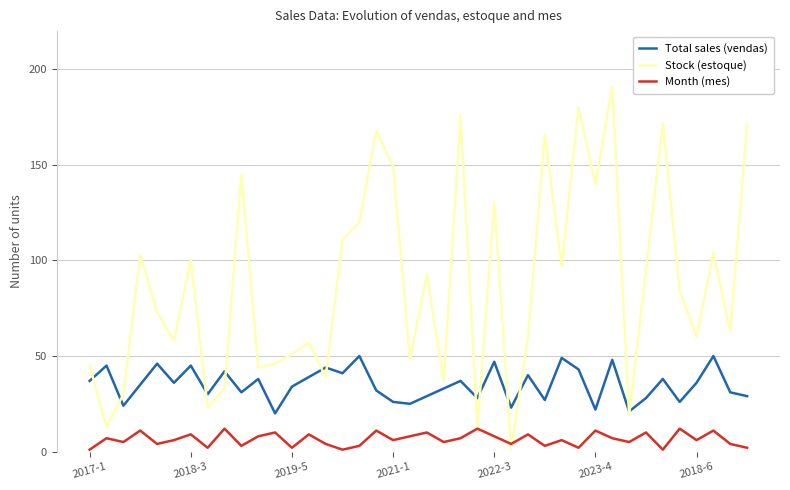

Rank the series by their maximum value, from lowest to highest.

Month (mes), Total sales (vendas), Stock (estoque)